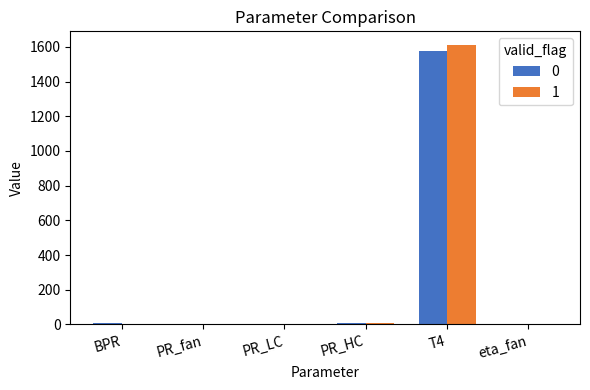

What is the total value across all series at T4?

3184.3